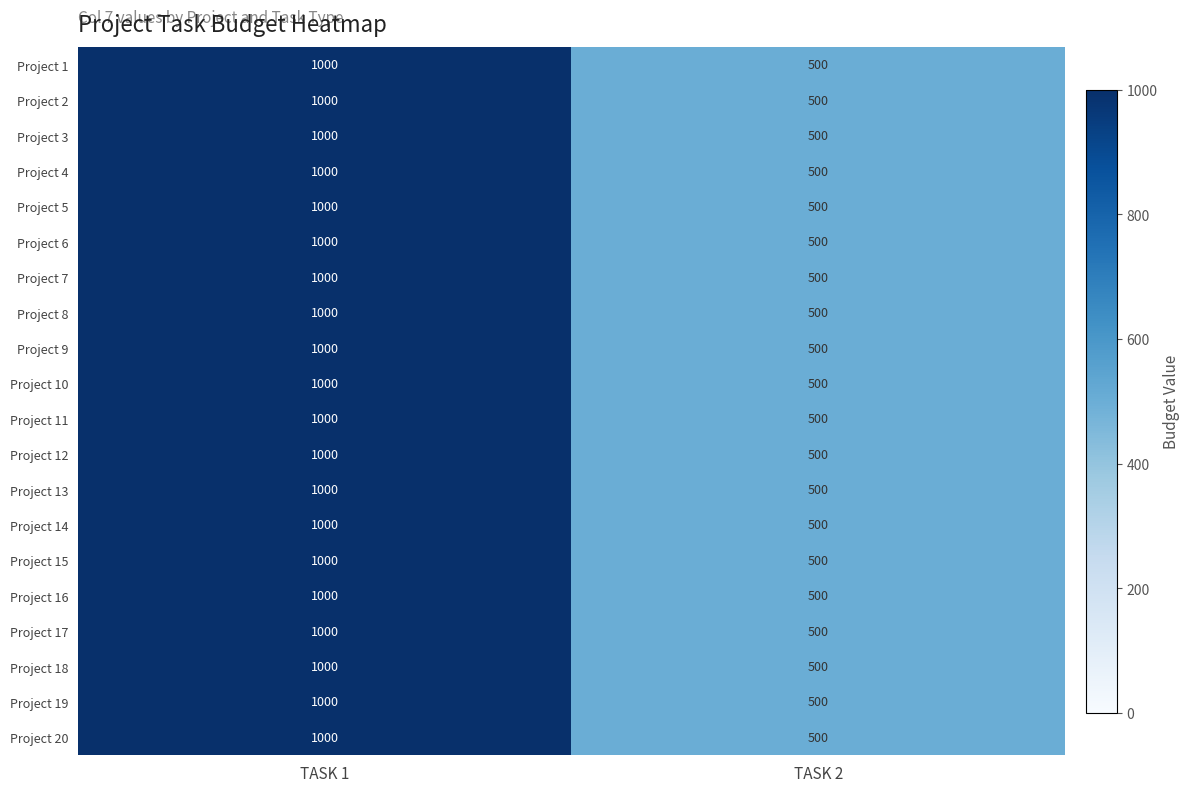

What is the total value across all series at TASK 1?

20000